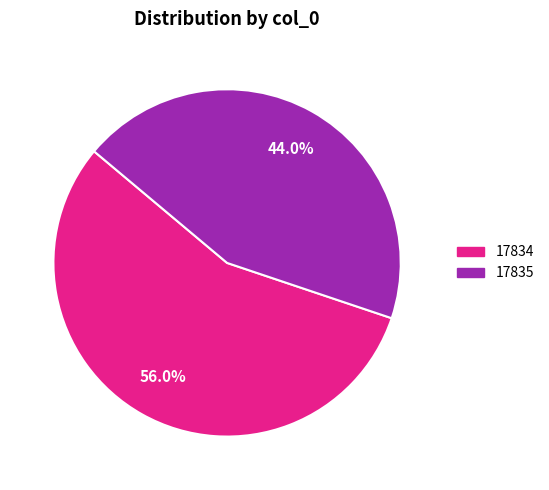

What is the ratio of the value at 17834 to the value at 17835?

1.3